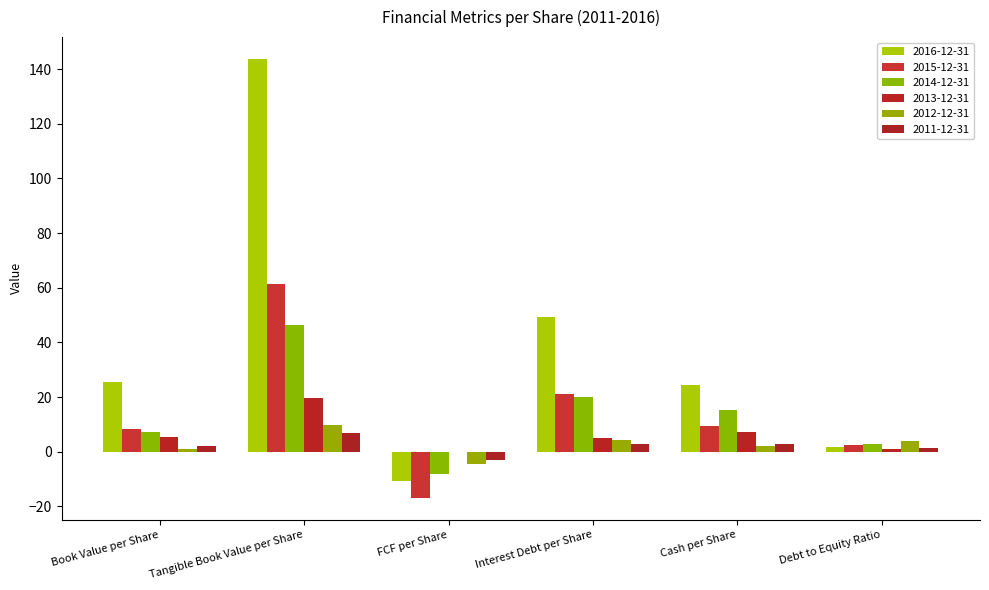

What is the difference between the 2014-12-31 values at Tangible Book Value per Share and FCF per Share?

54.7